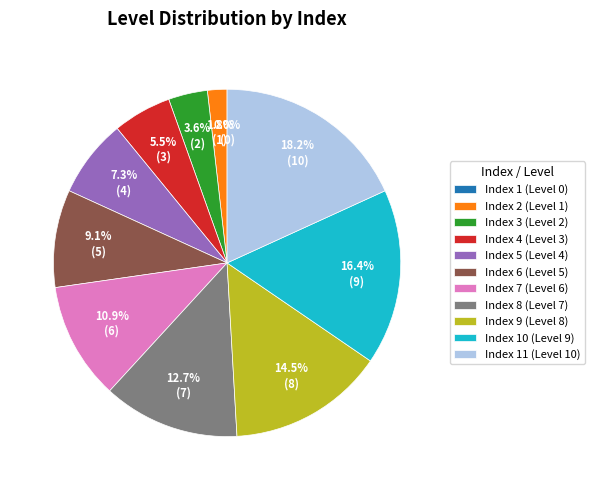

How much of the chart is everything except 10?

83.6%